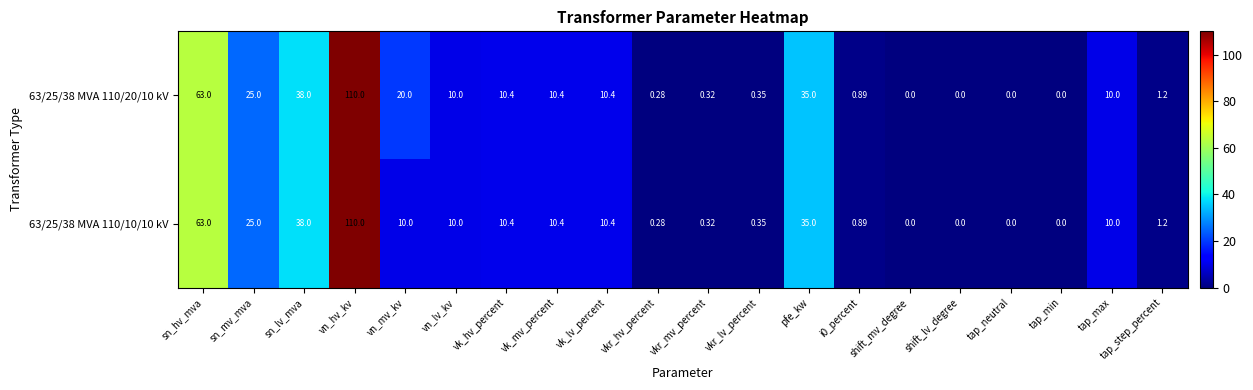

At how many categories does at least one series exceed 58?

2